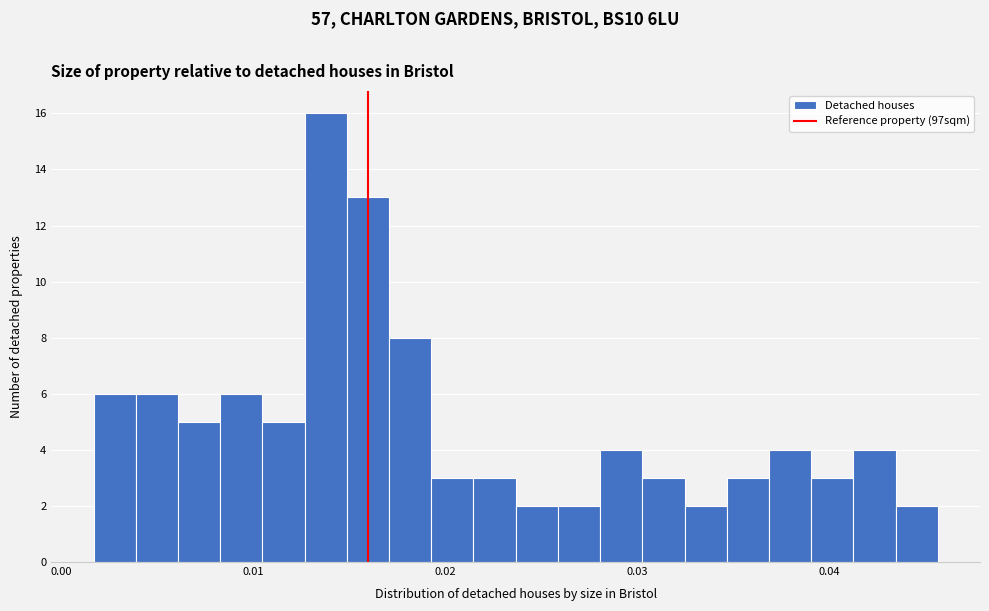

Around what value on the x-axis is the tallest bar? Give the approximate position of its centre, as read against the axis.

0.014